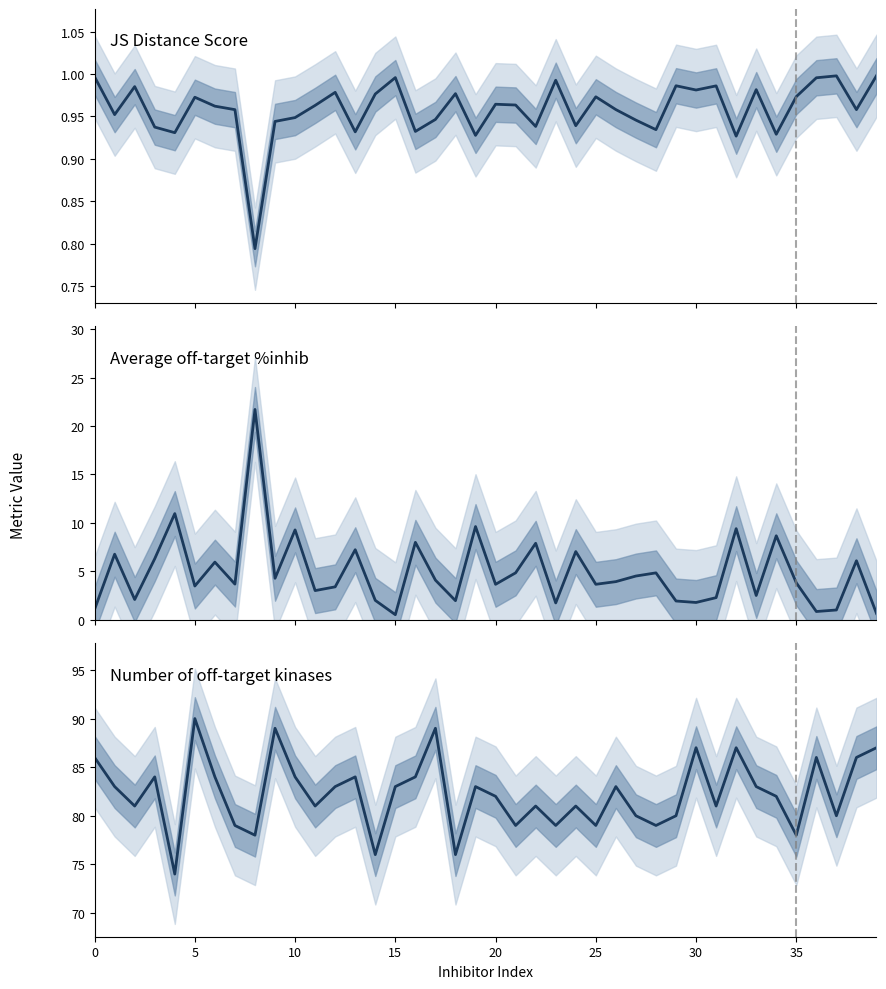

Reading left to right, extract all data points from this chart.

JS Distance Score: 1.0	1.0	1.0	0.9	0.9	1.0	1.0	1.0	0.8	0.9	0.9	1.0	1.0	0.9	1.0	1.0	0.9	0.9	1.0	0.9	1.0	1.0	0.9	1.0	0.9	1.0	1.0	0.9	0.9	1.0	1.0	1.0	0.9	1.0	0.9	1.0	1.0	1.0	1.0	1.0
Average off-target %inhib: 1.1	6.8	2.1	6.3	11.0	3.5	5.9	3.7	21.7	4.3	9.3	3.0	3.4	7.2	2.0	0.5	8.0	4.1	2.0	9.6	3.7	4.8	7.9	1.7	7.0	3.7	3.9	4.5	4.8	1.9	1.8	2.3	9.4	2.5	8.7	3.8	0.8	1.0	6.1	0.6
Number of off-target kinases: 86.0	83.0	81.0	84.0	74.0	90.0	84.0	79.0	78.0	89.0	84.0	81.0	83.0	84.0	76.0	83.0	84.0	89.0	76.0	83.0	82.0	79.0	81.0	79.0	81.0	79.0	83.0	80.0	79.0	80.0	87.0	81.0	87.0	83.0	82.0	78.0	86.0	80.0	86.0	87.0